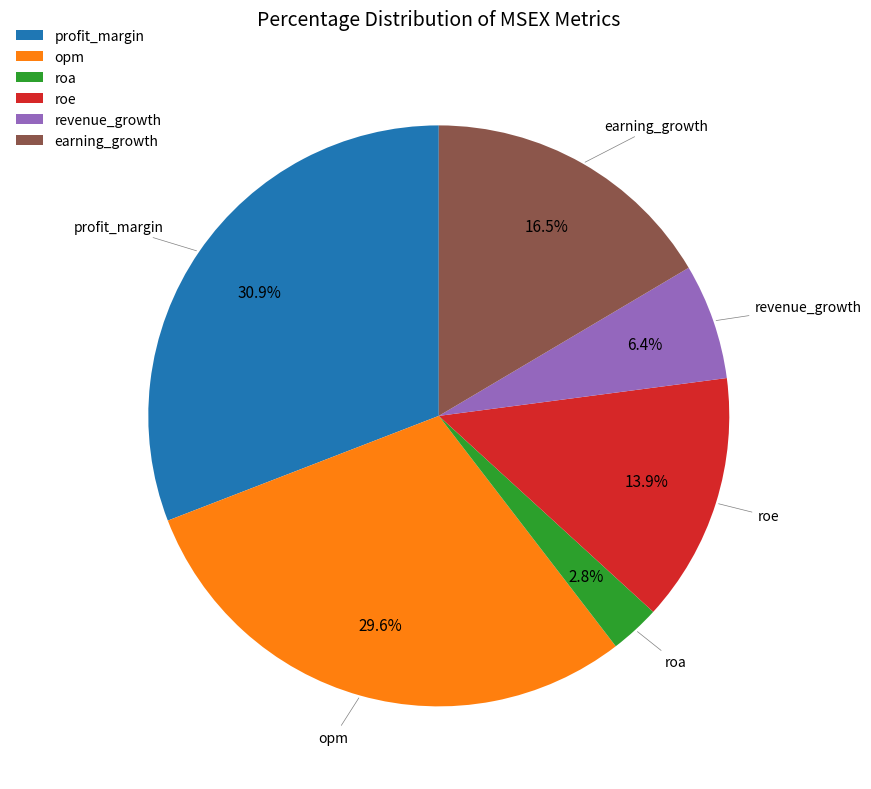

How many slices are in this pie chart?

6